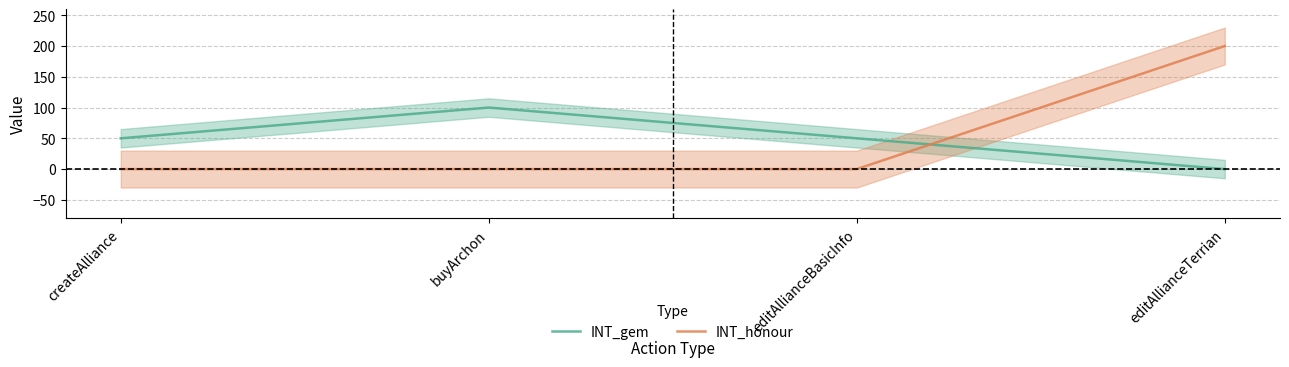

Where do INT_honour and INT_gem first cross each other?

editAllianceBasicInfo and editAllianceTerrian